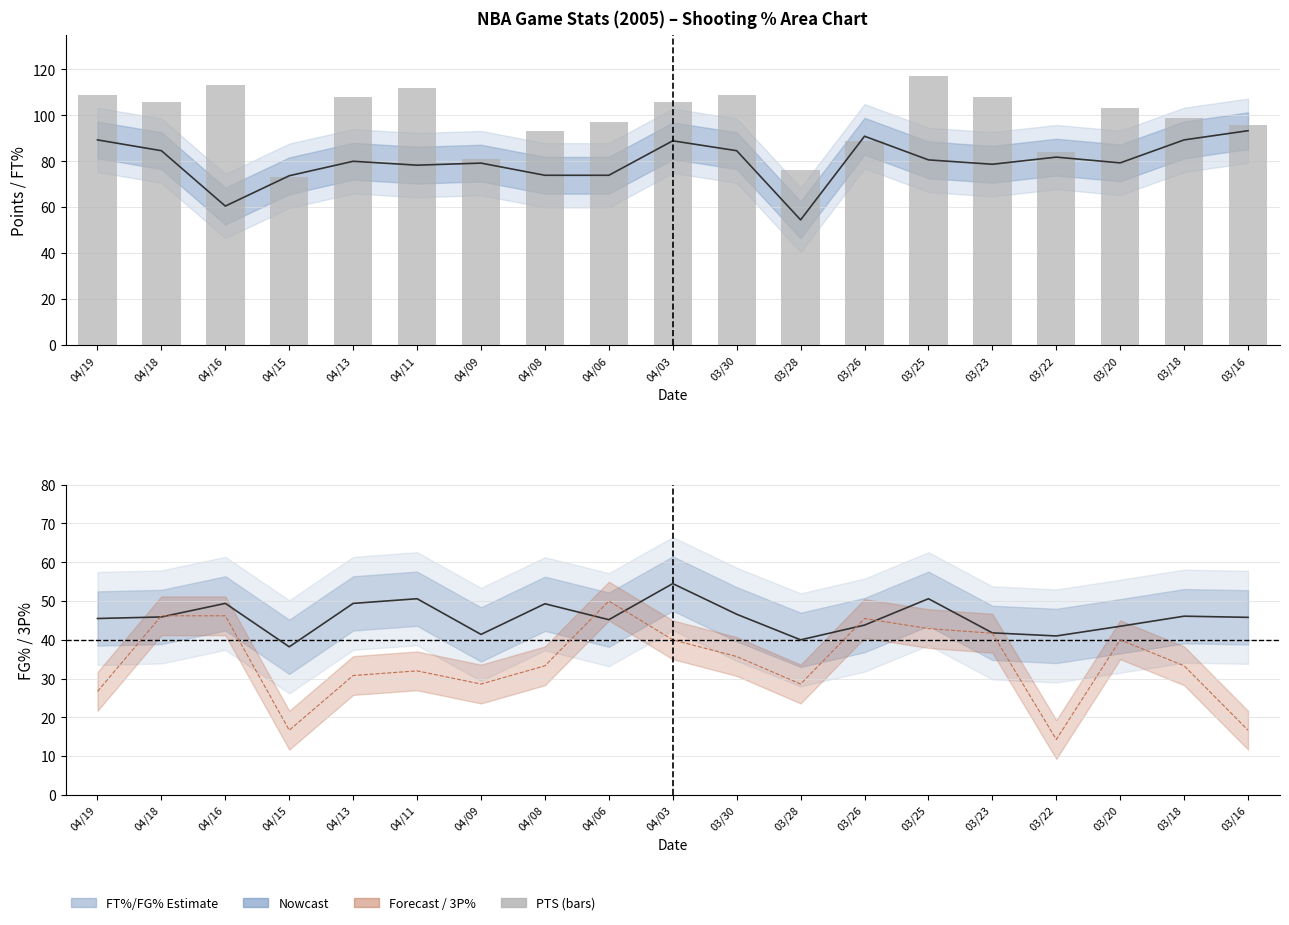

What is the difference between the second highest and second lowest values?

37